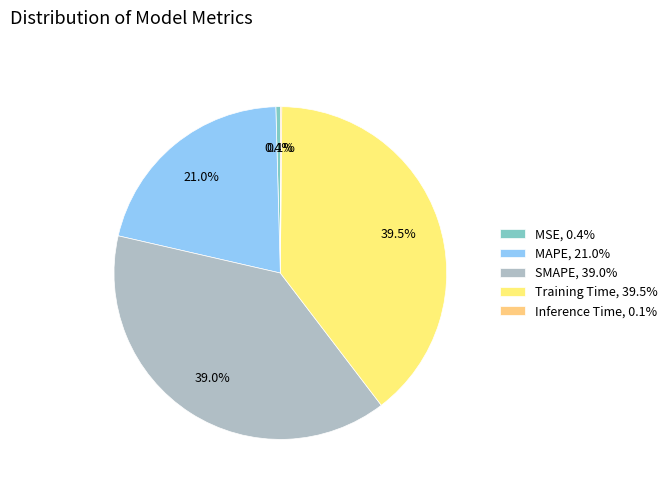

To the nearest percent, what is the difference between the MAPE and Inference Time slice percentages?

21%